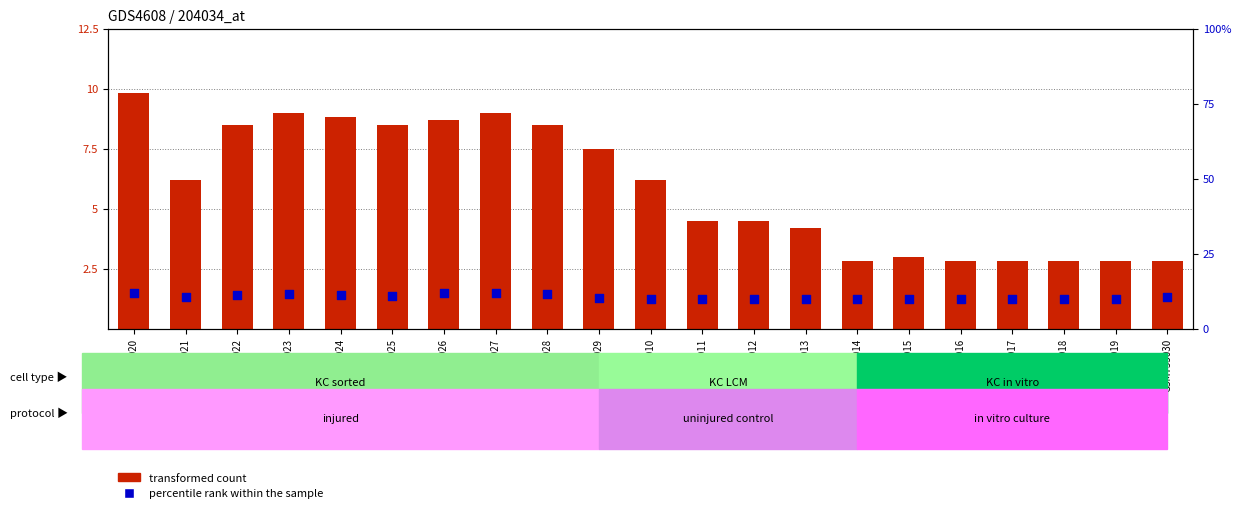

At how many categories does at least one series exceed 3?

21